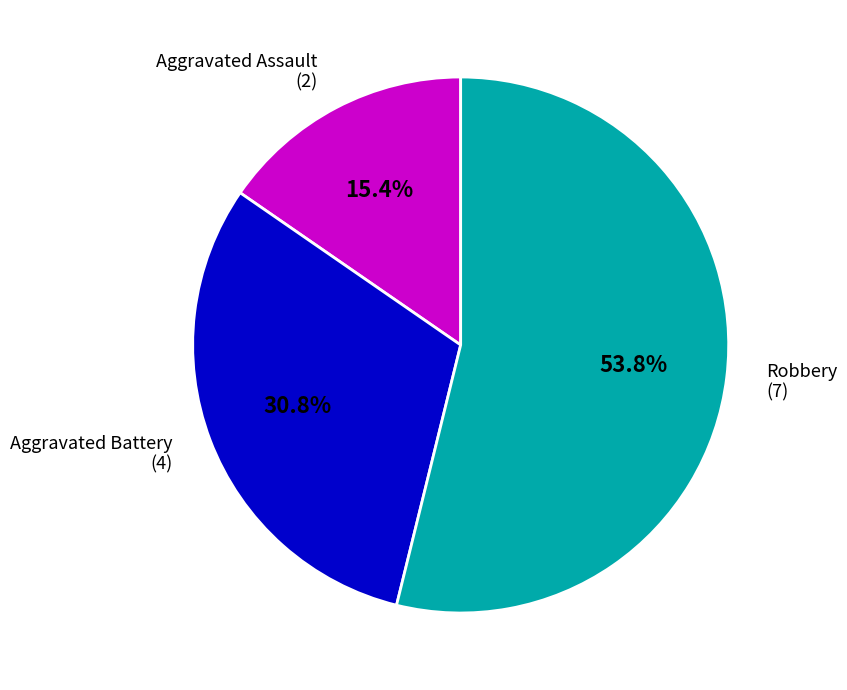

Does any single category account for the majority?

Yes